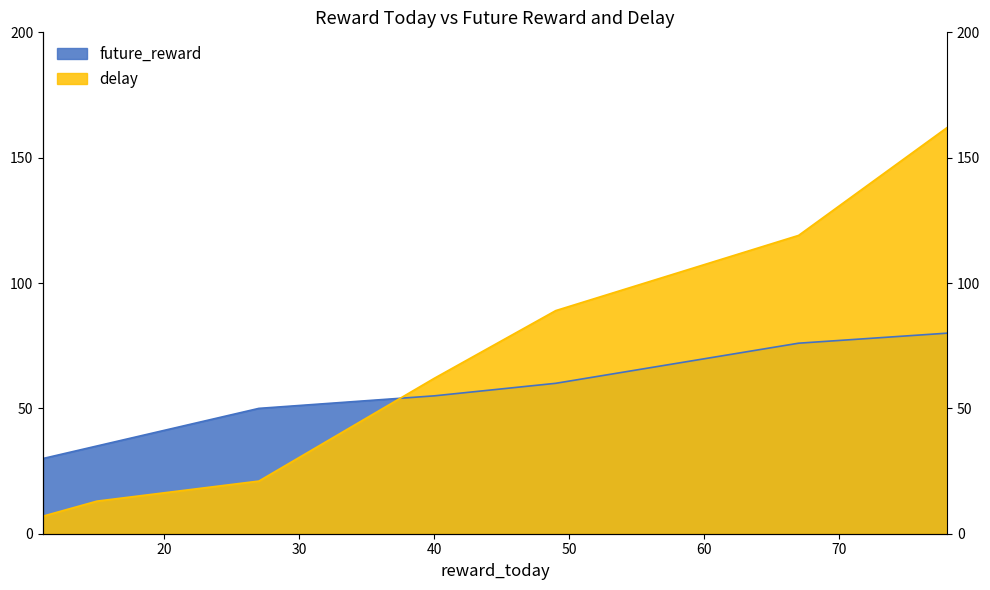

Where is delay nearest to the value 84?

49